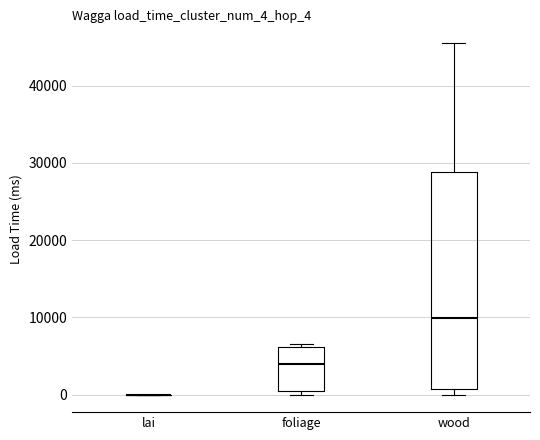

Reading left to right, read every box against the y-axis: the position of its median line, the range the box covers, and the ends of its whiskers. The values are not printed on the chart, so give them approximately, as read against the axis.

lai: box collapsed to a line at 0, whiskers 0 to 0
foliage: median 4000, box 1000 to 6000, whiskers 0 to 7000
wood: median 10000, box 1000 to 29000, whiskers 0 to 46000